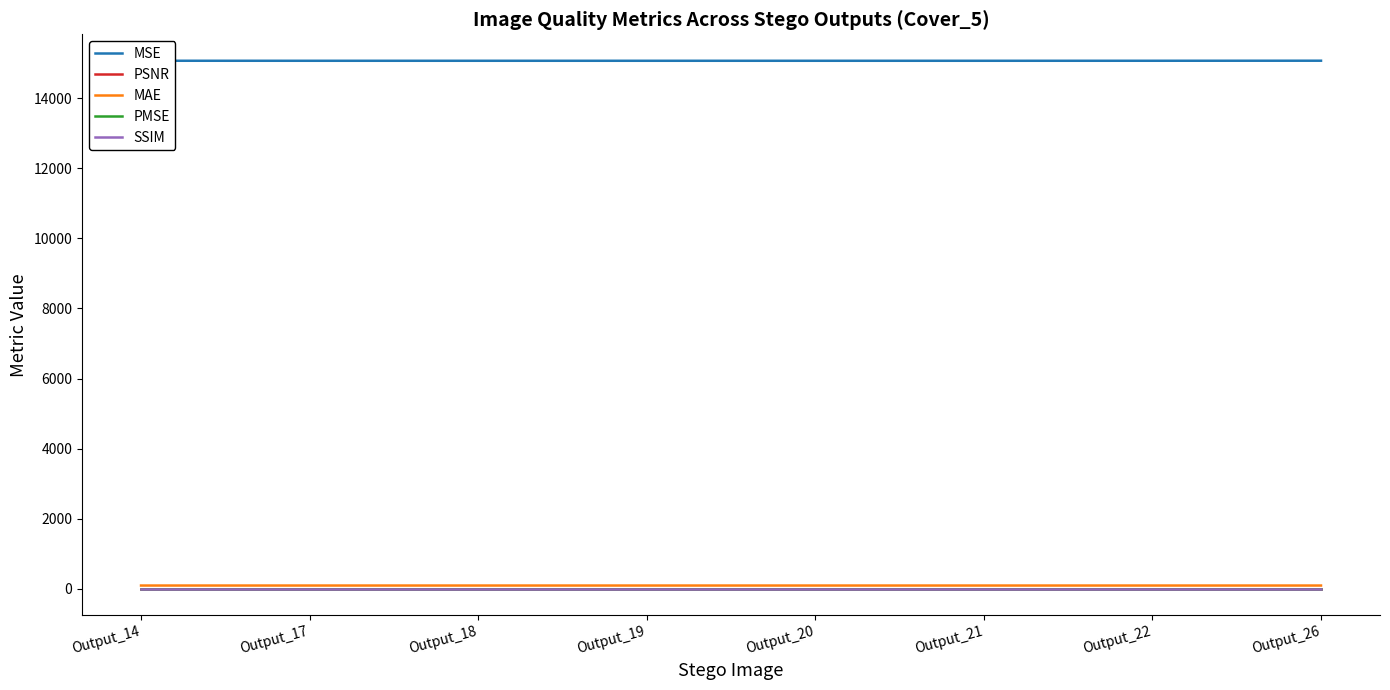

What are all the series names shown in the legend?

MSE, PSNR, MAE, PMSE, SSIM